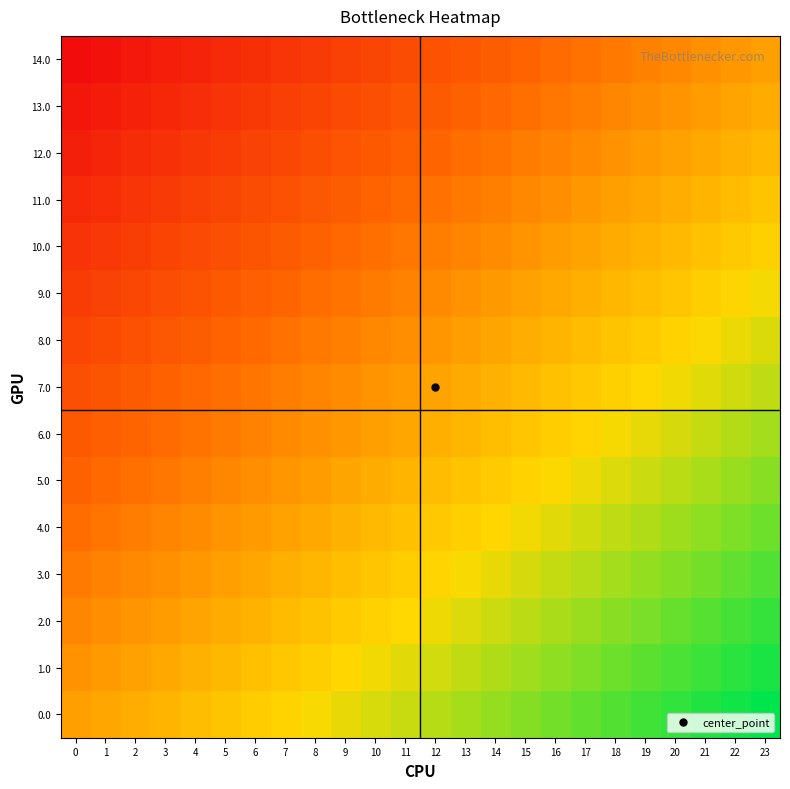

Reading left to right, transcribe all the data shown in this chart.

0.0: 0=0.0	1=0.0	2=0.1	3=0.1	4=0.2	5=0.2	6=0.3	7=0.3	8=0.3	9=0.4	10=0.4	11=0.5	12=0.5	13=0.6	14=0.6	15=0.7	16=0.7	17=0.7	18=0.8	19=0.8	20=0.9	21=0.9	22=1.0	23=1.0
1.0: 0=-0.1	1=-0.0	2=0.0	3=0.1	4=0.1	5=0.1	6=0.2	7=0.2	8=0.3	9=0.3	10=0.4	11=0.4	12=0.5	13=0.5	14=0.5	15=0.6	16=0.6	17=0.7	18=0.7	19=0.8	20=0.8	21=0.8	22=0.9	23=0.9
2.0: 0=-0.1	1=-0.1	2=-0.1	3=-0.0	4=0.0	5=0.1	6=0.1	7=0.2	8=0.2	9=0.2	10=0.3	11=0.3	12=0.4	13=0.4	14=0.5	15=0.5	16=0.6	17=0.6	18=0.6	19=0.7	20=0.7	21=0.8	22=0.8	23=0.9
3.0: 0=-0.2	1=-0.2	2=-0.1	3=-0.1	4=-0.0	5=0.0	6=0.0	7=0.1	8=0.1	9=0.2	10=0.2	11=0.3	12=0.3	13=0.4	14=0.4	15=0.4	16=0.5	17=0.5	18=0.6	19=0.6	20=0.7	21=0.7	22=0.7	23=0.8
4.0: 0=-0.3	1=-0.2	2=-0.2	3=-0.2	4=-0.1	5=-0.1	6=-0.0	7=0.0	8=0.1	9=0.1	10=0.1	11=0.2	12=0.2	13=0.3	14=0.3	15=0.4	16=0.4	17=0.5	18=0.5	19=0.5	20=0.6	21=0.6	22=0.7	23=0.7
5.0: 0=-0.4	1=-0.3	2=-0.3	3=-0.2	4=-0.2	5=-0.1	6=-0.1	7=-0.1	8=-0.0	9=0.0	10=0.1	11=0.1	12=0.2	13=0.2	14=0.3	15=0.3	16=0.3	17=0.4	18=0.4	19=0.5	20=0.5	21=0.6	22=0.6	23=0.6
6.0: 0=-0.4	1=-0.4	2=-0.3	3=-0.3	4=-0.3	5=-0.2	6=-0.2	7=-0.1	8=-0.1	9=-0.0	10=0.0	11=0.0	12=0.1	13=0.1	14=0.2	15=0.2	16=0.3	17=0.3	18=0.4	19=0.4	20=0.4	21=0.5	22=0.5	23=0.6
7.0: 0=-0.5	1=-0.5	2=-0.4	3=-0.4	4=-0.3	5=-0.3	6=-0.2	7=-0.2	8=-0.2	9=-0.1	10=-0.1	11=-0.0	12=0.0	13=0.1	14=0.1	15=0.2	16=0.2	17=0.2	18=0.3	19=0.3	20=0.4	21=0.4	22=0.5	23=0.5
8.0: 0=-0.6	1=-0.5	2=-0.5	3=-0.4	4=-0.4	5=-0.4	6=-0.3	7=-0.3	8=-0.2	9=-0.2	10=-0.1	11=-0.1	12=-0.0	13=-0.0	14=0.0	15=0.1	16=0.1	17=0.2	18=0.2	19=0.3	20=0.3	21=0.3	22=0.4	23=0.4
9.0: 0=-0.6	1=-0.6	2=-0.6	3=-0.5	4=-0.5	5=-0.4	6=-0.4	7=-0.3	8=-0.3	9=-0.3	10=-0.2	11=-0.2	12=-0.1	13=-0.1	14=-0.0	15=0.0	16=0.1	17=0.1	18=0.1	19=0.2	20=0.2	21=0.3	22=0.3	23=0.4
10.0: 0=-0.7	1=-0.7	2=-0.6	3=-0.6	4=-0.5	5=-0.5	6=-0.5	7=-0.4	8=-0.4	9=-0.3	10=-0.3	11=-0.2	12=-0.2	13=-0.1	14=-0.1	15=-0.1	16=-0.0	17=0.0	18=0.1	19=0.1	20=0.2	21=0.2	22=0.2	23=0.3
11.0: 0=-0.8	1=-0.7	2=-0.7	3=-0.7	4=-0.6	5=-0.6	6=-0.5	7=-0.5	8=-0.4	9=-0.4	10=-0.4	11=-0.3	12=-0.3	13=-0.2	14=-0.2	15=-0.1	16=-0.1	17=-0.0	18=-0.0	19=0.0	20=0.1	21=0.1	22=0.2	23=0.2
12.0: 0=-0.9	1=-0.8	2=-0.8	3=-0.7	4=-0.7	5=-0.6	6=-0.6	7=-0.6	8=-0.5	9=-0.5	10=-0.4	11=-0.4	12=-0.3	13=-0.3	14=-0.2	15=-0.2	16=-0.2	17=-0.1	18=-0.1	19=-0.0	20=0.0	21=0.1	22=0.1	23=0.1
13.0: 0=-0.9	1=-0.9	2=-0.8	3=-0.8	4=-0.8	5=-0.7	6=-0.7	7=-0.6	8=-0.6	9=-0.5	10=-0.5	11=-0.5	12=-0.4	13=-0.4	14=-0.3	15=-0.3	16=-0.2	17=-0.2	18=-0.1	19=-0.1	20=-0.1	21=-0.0	22=0.0	23=0.1
14.0: 0=-1.0	1=-1.0	2=-0.9	3=-0.9	4=-0.8	5=-0.8	6=-0.7	7=-0.7	8=-0.7	9=-0.6	10=-0.6	11=-0.5	12=-0.5	13=-0.4	14=-0.4	15=-0.3	16=-0.3	17=-0.3	18=-0.2	19=-0.2	20=-0.1	21=-0.1	22=-0.0	23=0.0